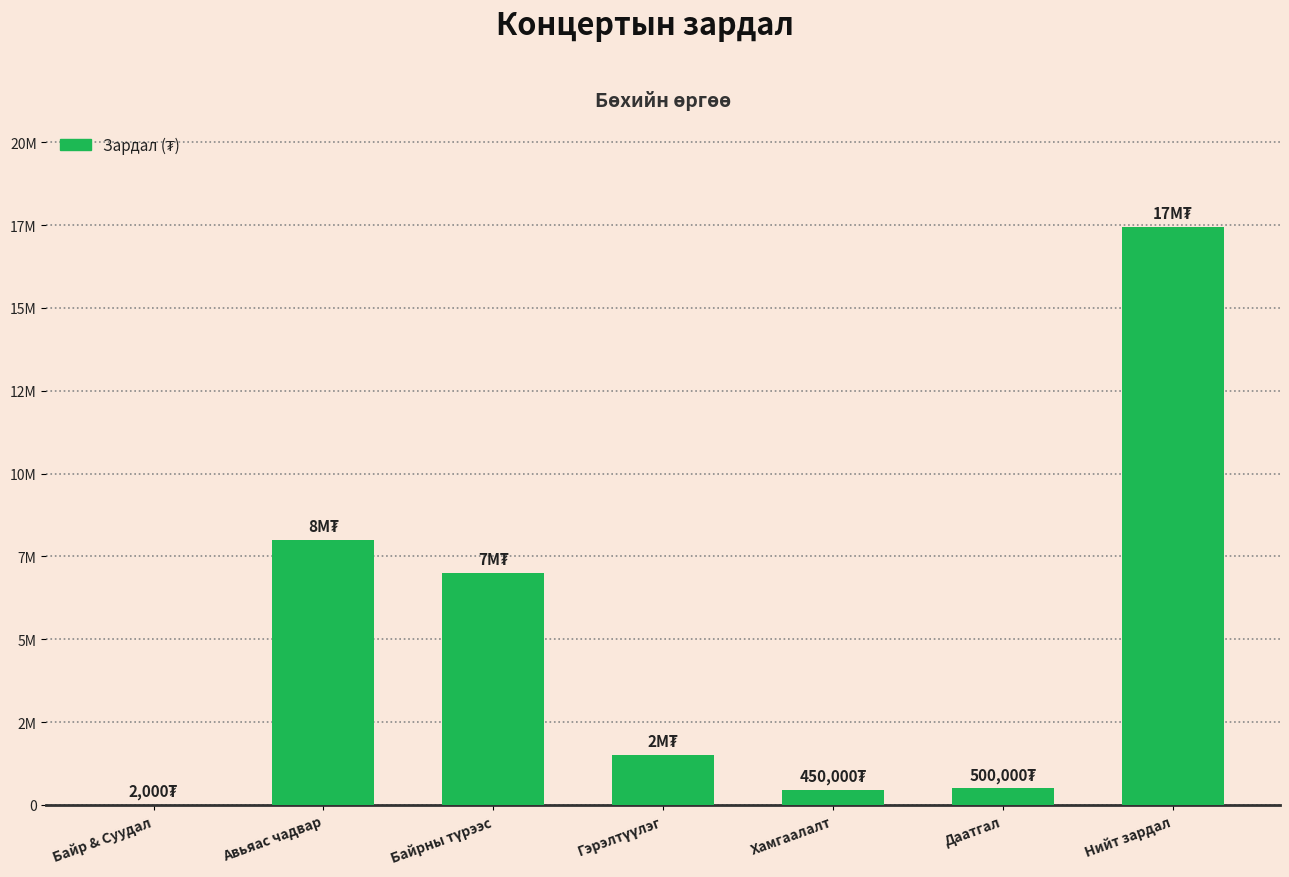

True or false: the data shows 9759708 at Байрны түрээс.

False